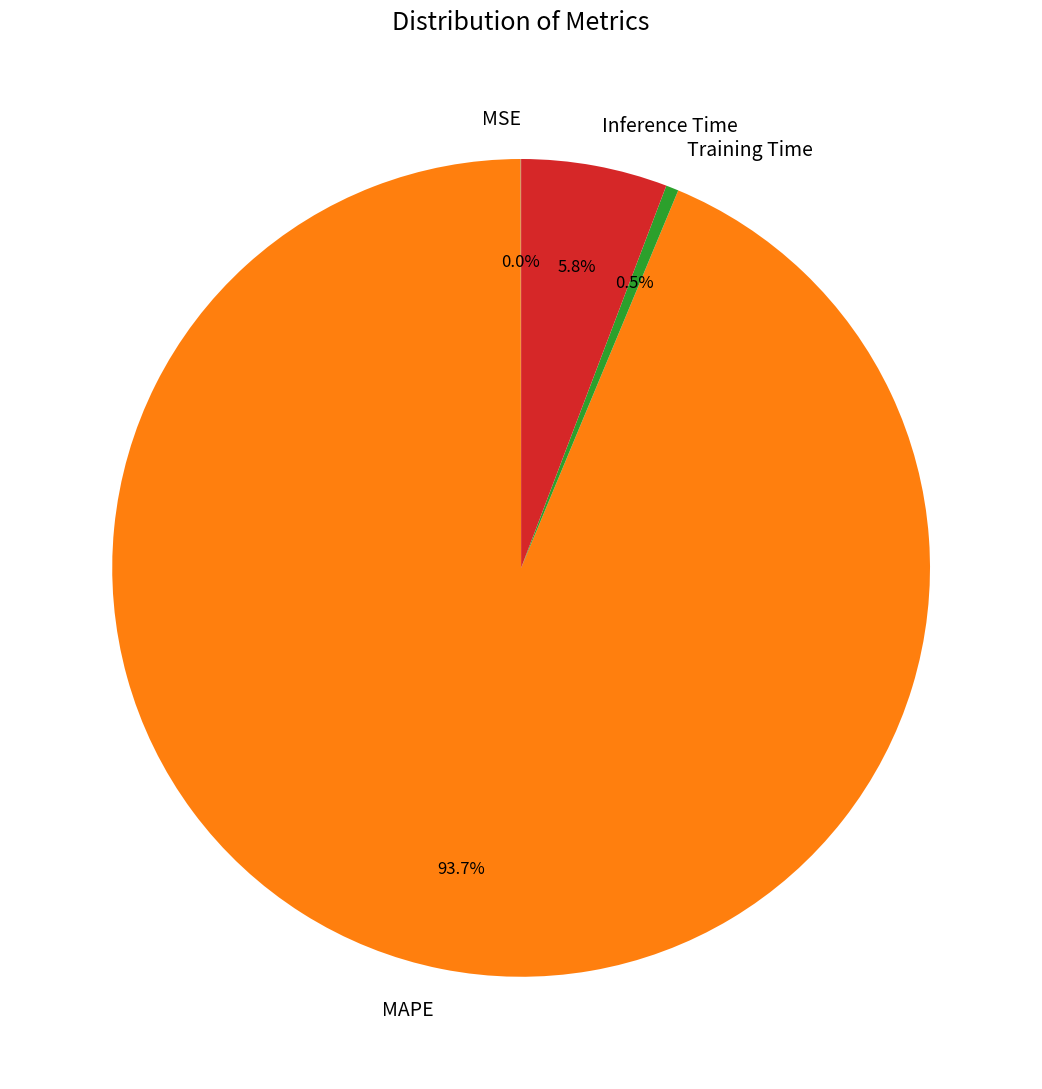

Is there any slice that represents more than half of the pie?

Yes